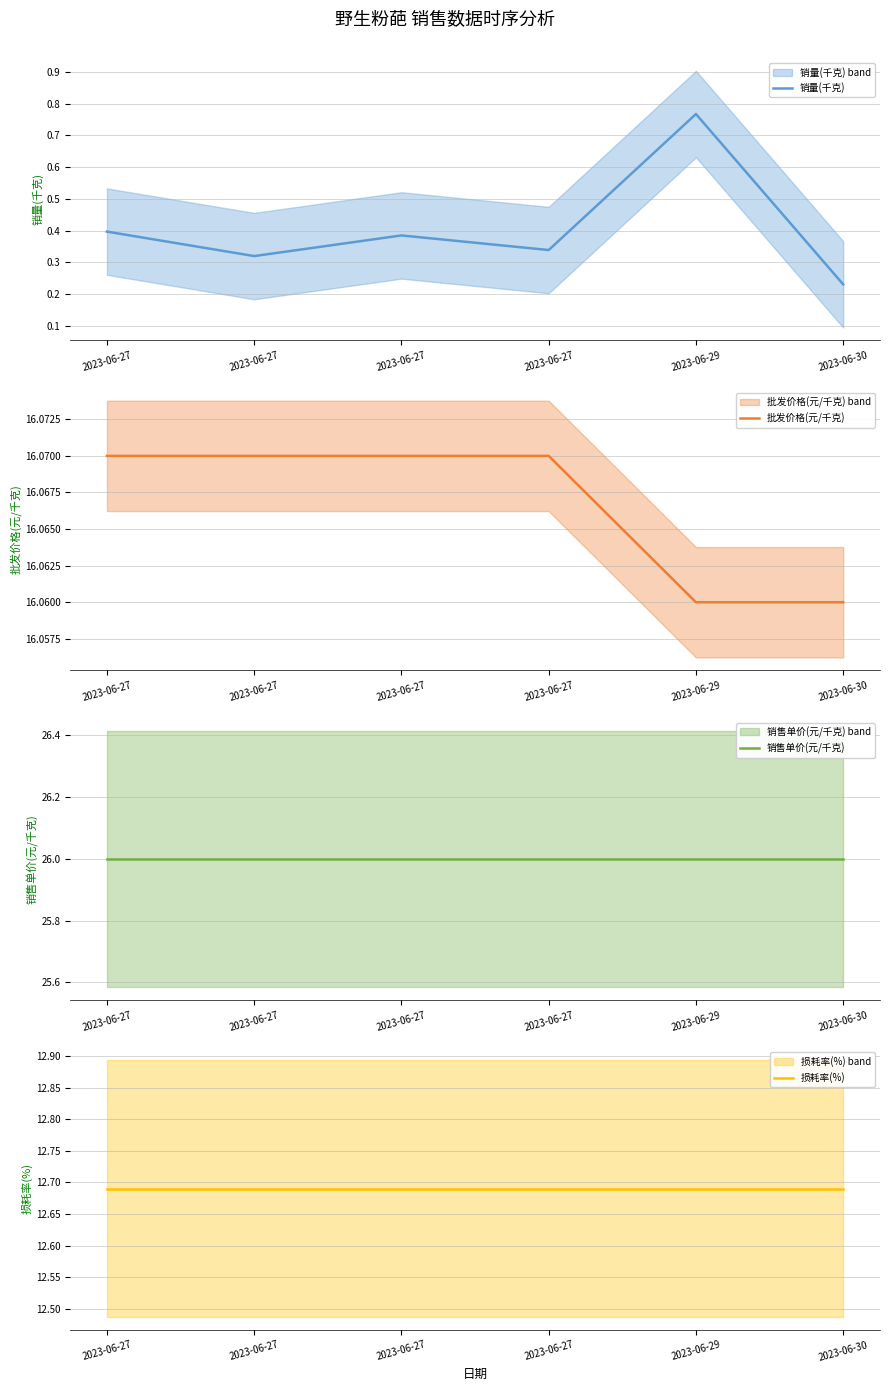

True or false: 批发价格(元/千克) and 损耗率(%) intersect in this chart.

False